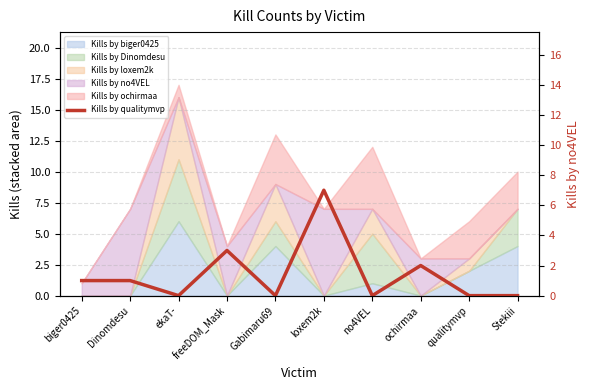

Rank the categories by value from lowest to highest.

ekaT-, Gabimaru69, no4VEL, qualitymvp, Stekiii, biger0425, Dinomdesu, ochirmaa, freeDOM_Mask, loxem2k